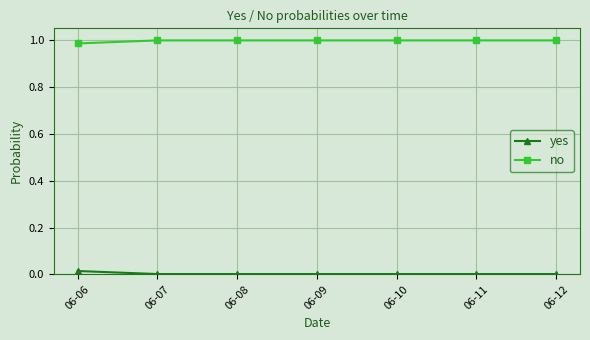

Is the value of no at 06-08 greater than the value of yes at 06-12?

Yes